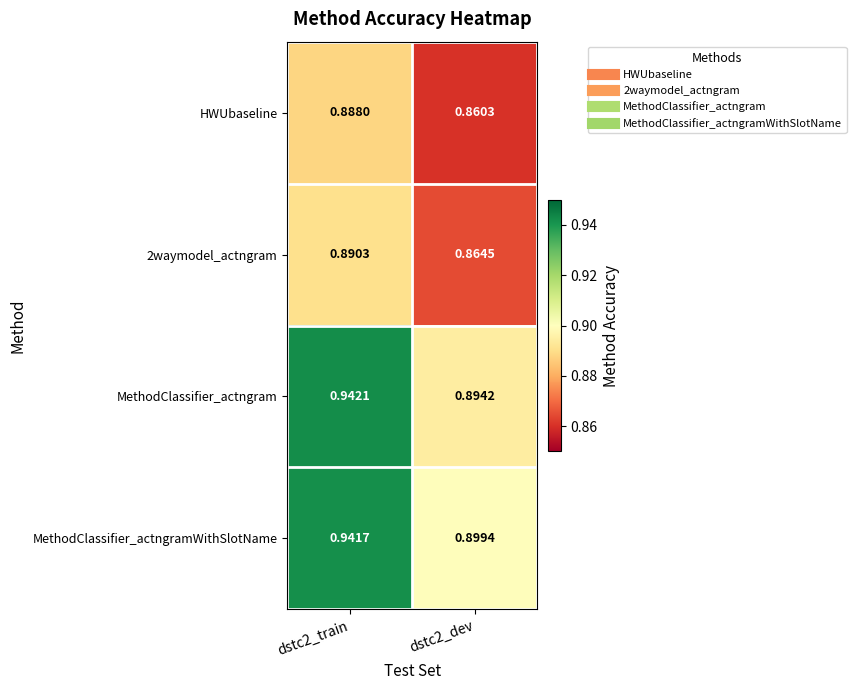

Which series has the widest spread of values?

MethodClassifier_actngram